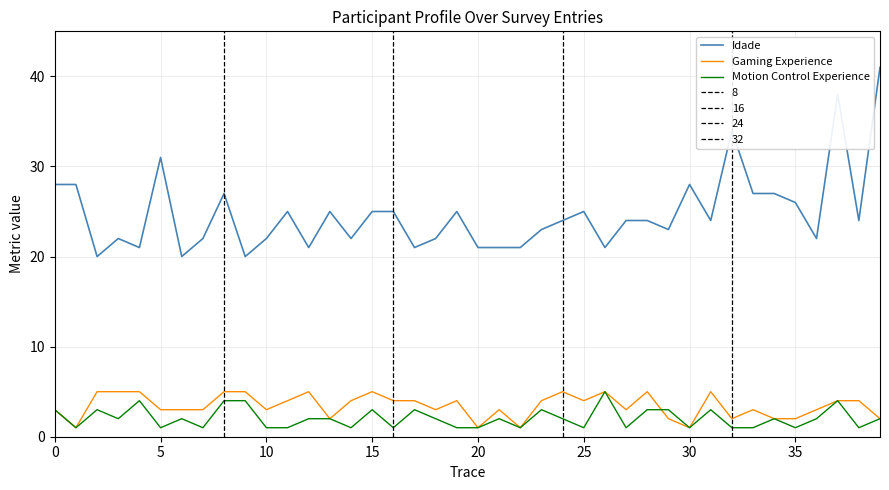

What is the highest value of the Gaming Experience series?

5